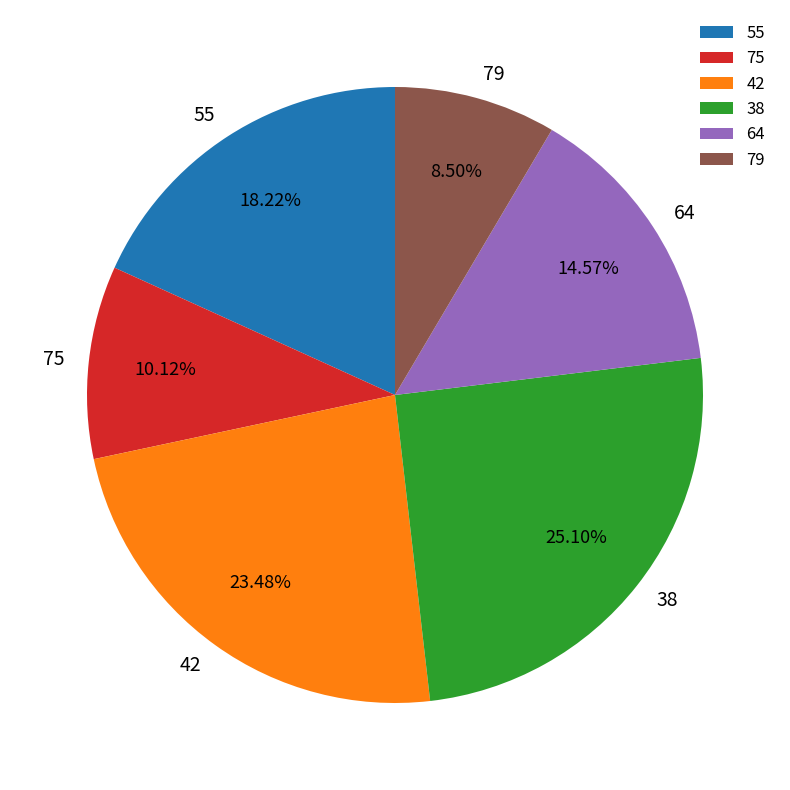

To the nearest percent, what is the average slice percentage?

17%